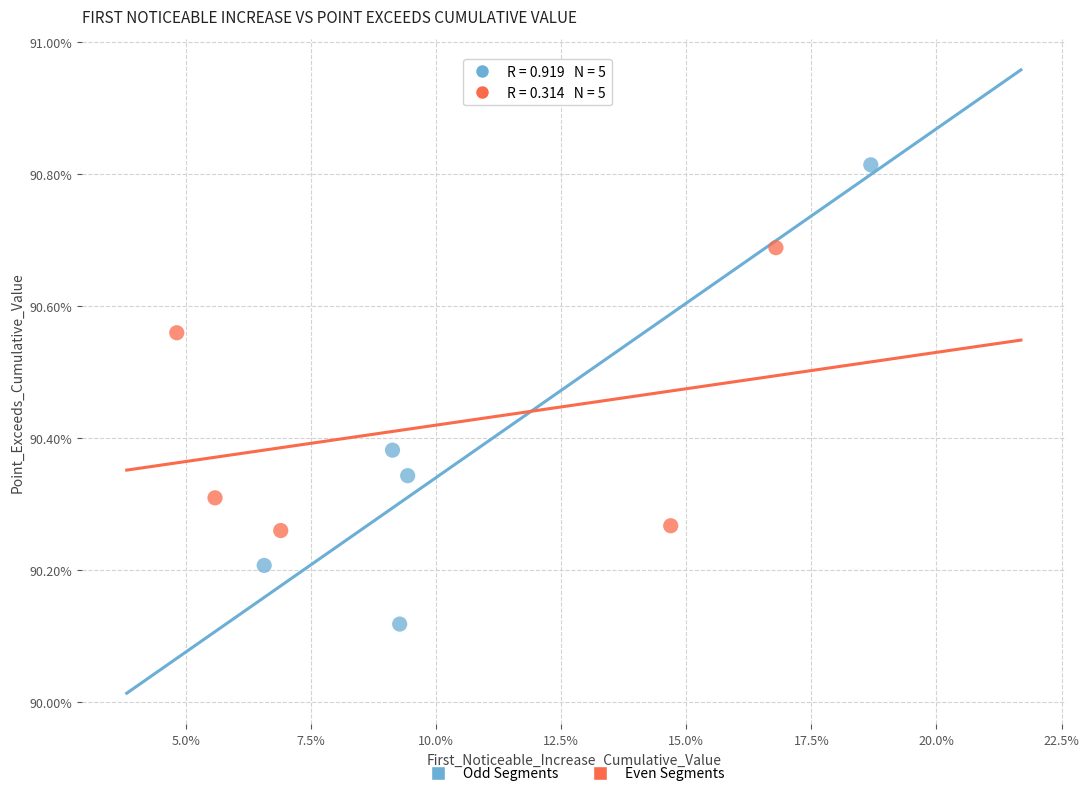

Which series has the widest spread of Y values?

Odd Segments